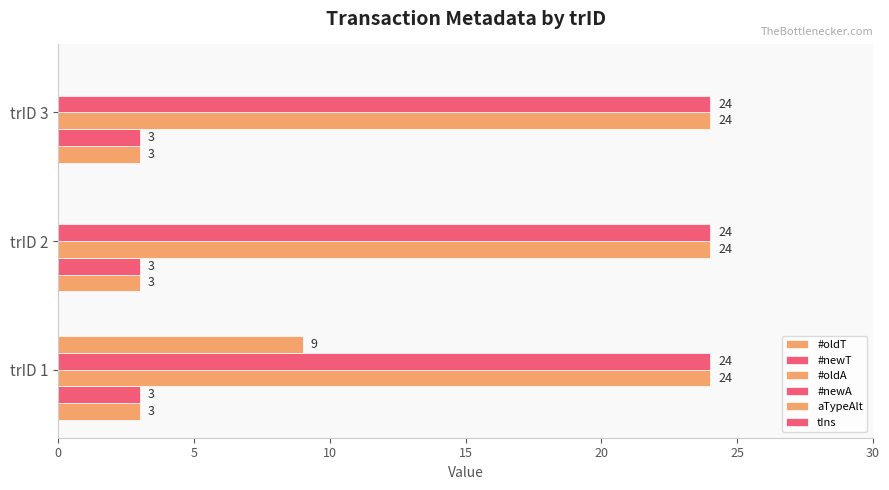

How many categories are shown in the chart?

3